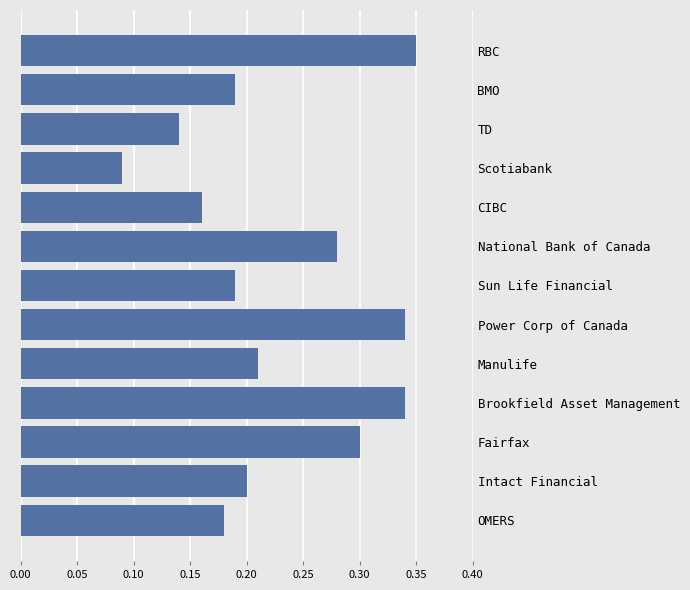

At which category does the chart reach its minimum across all series?

Scotiabank